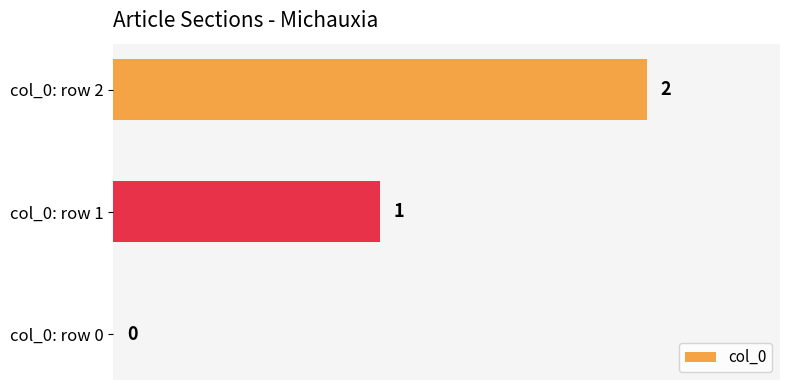

What is the sum of all values?

3